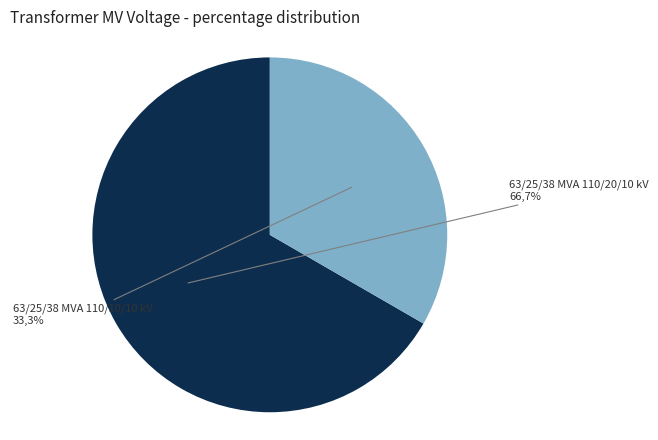

Count the number of slices in the pie.

2